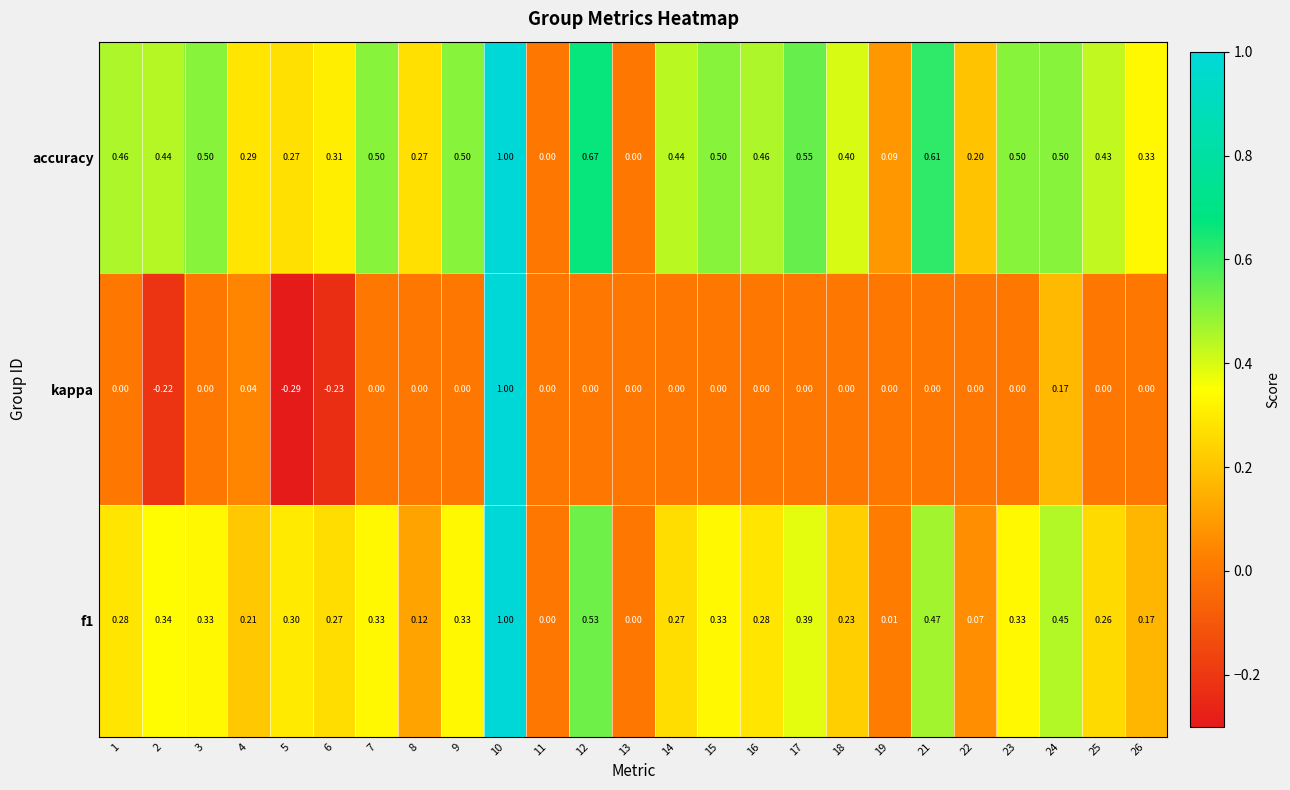

Between 13 and 15, which series saw the biggest shift?

accuracy